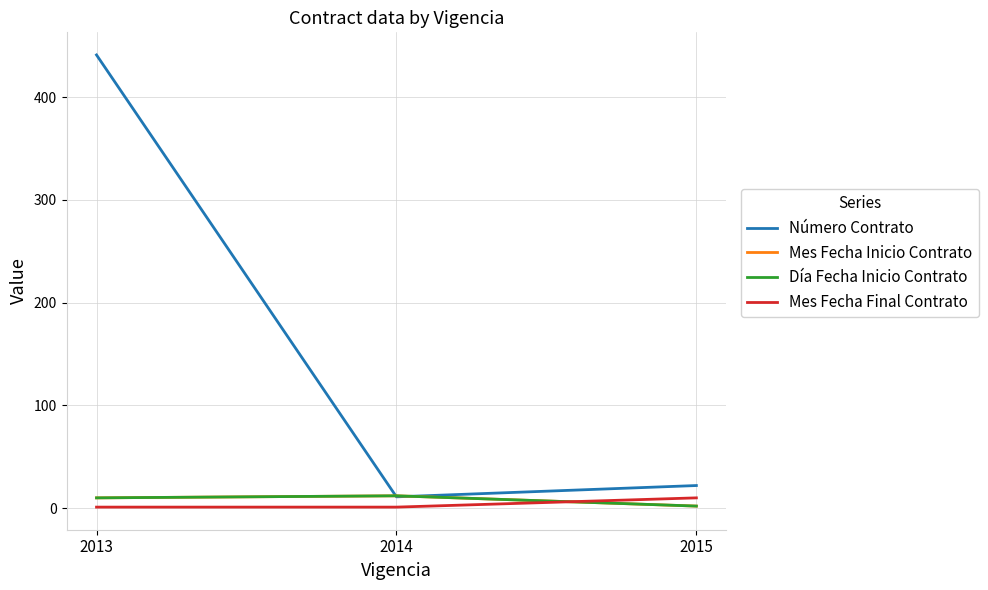

Does the chart display data point markers on the line(s)?

No